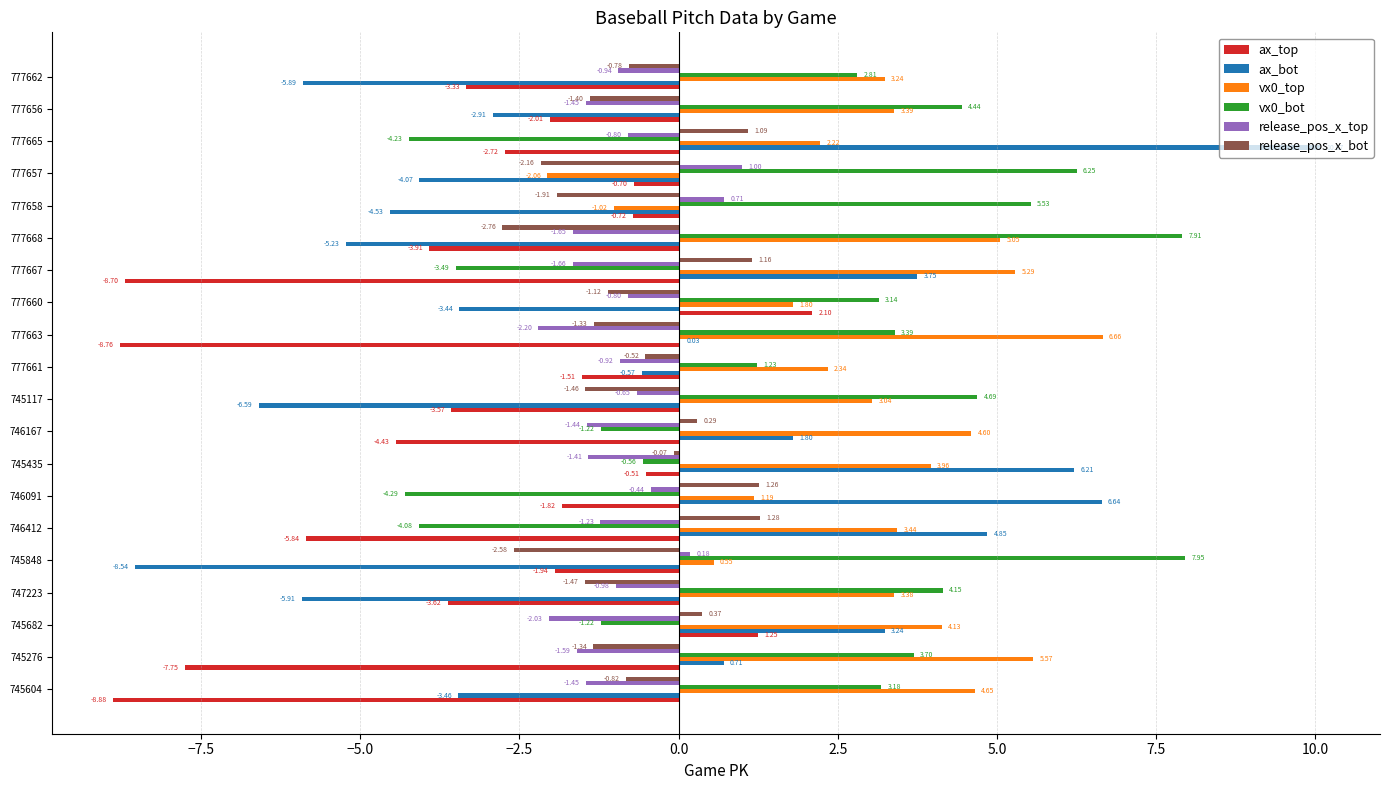

How many values in release_pos_x_top are above zero?

3